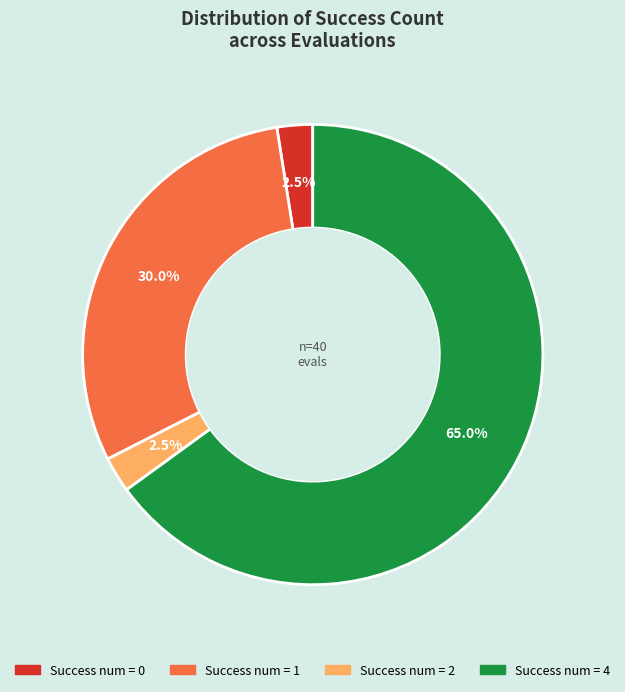

Is there a majority slice in this chart?

Yes